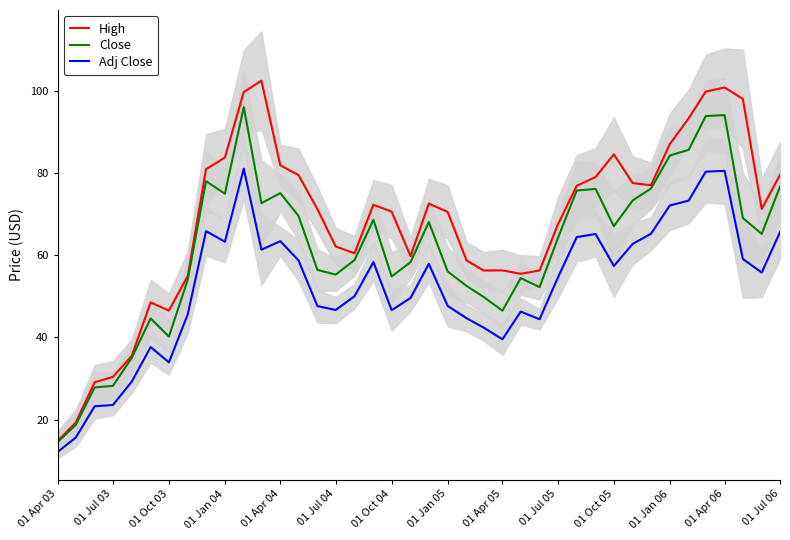

True or false: Adj Close and Close cross at least once.

False